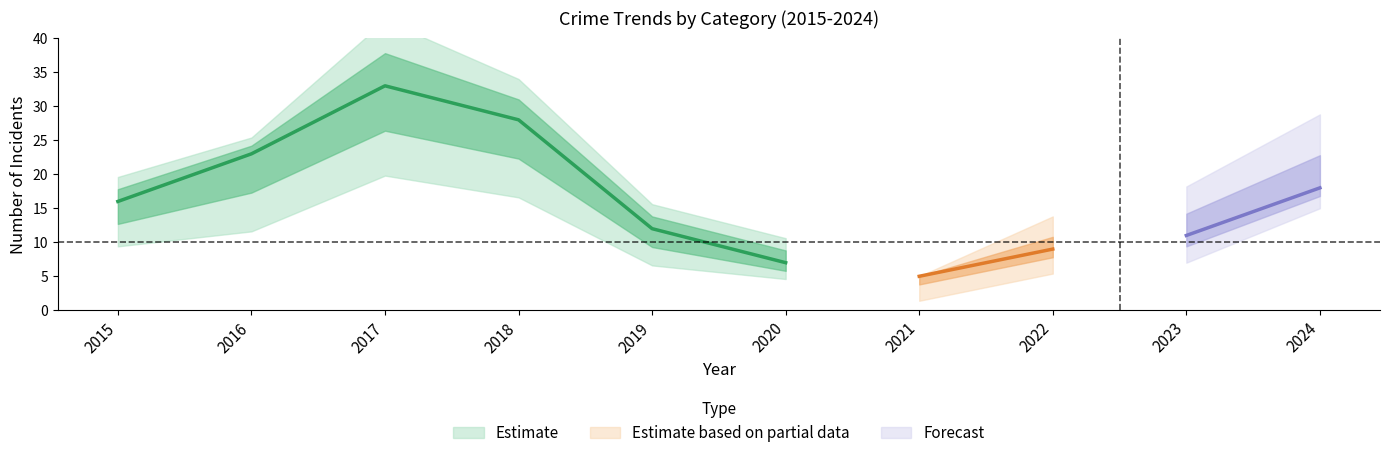

What is the difference between the Total values at 2022 and 2023?

2